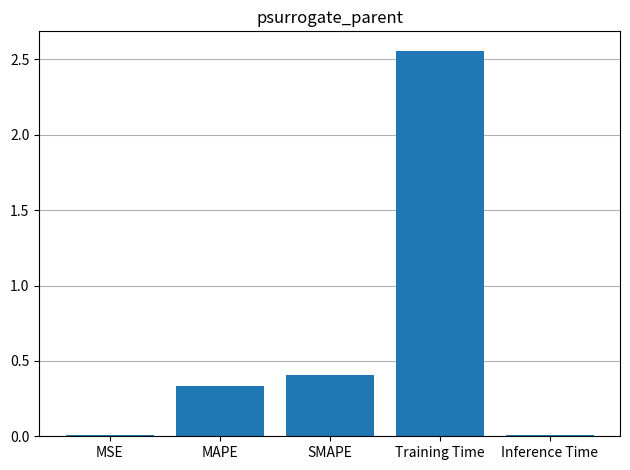

What is the difference between the maximum and second lowest values?

2.5